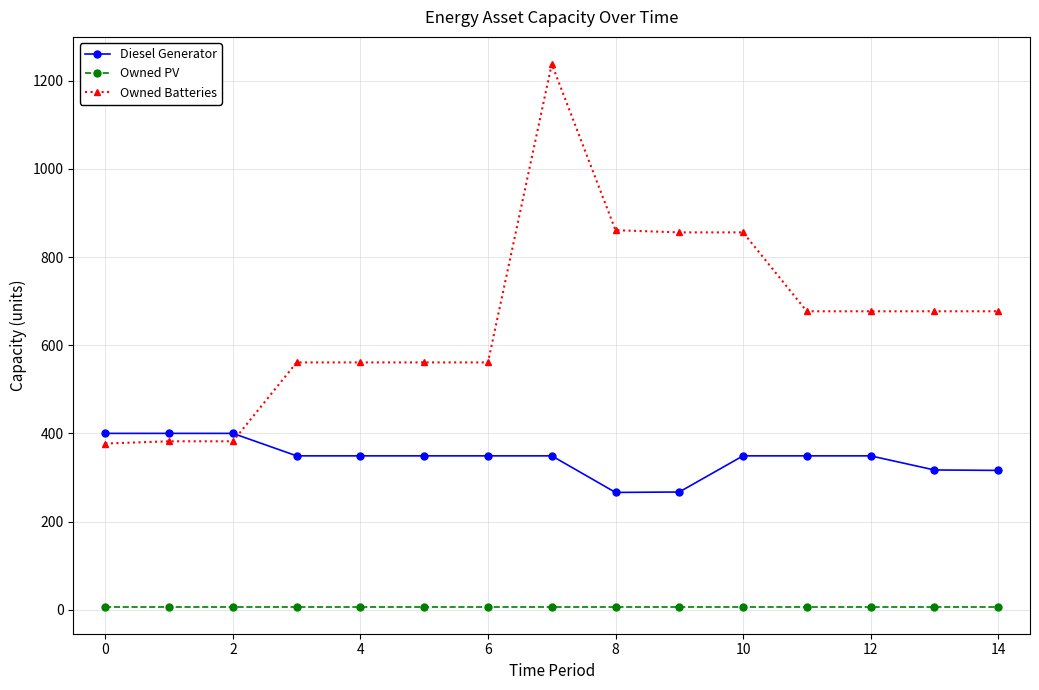

List the series in order of their overall mean, lowest first.

Owned PV, Diesel Generator, Owned Batteries